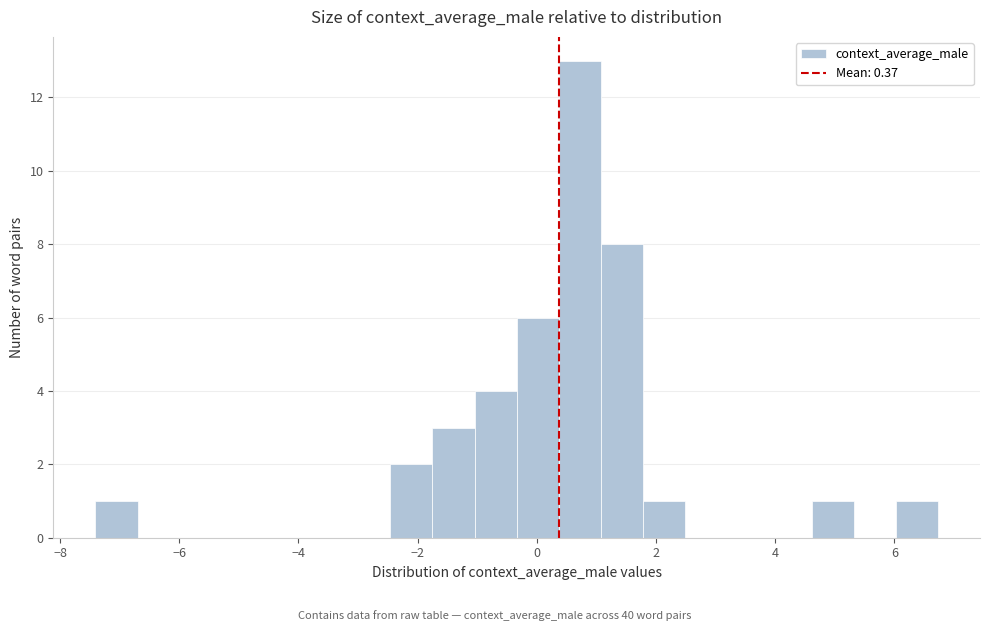

Around what value on the x-axis is the tallest bar? Give the approximate position of its centre, as read against the axis.

0.8